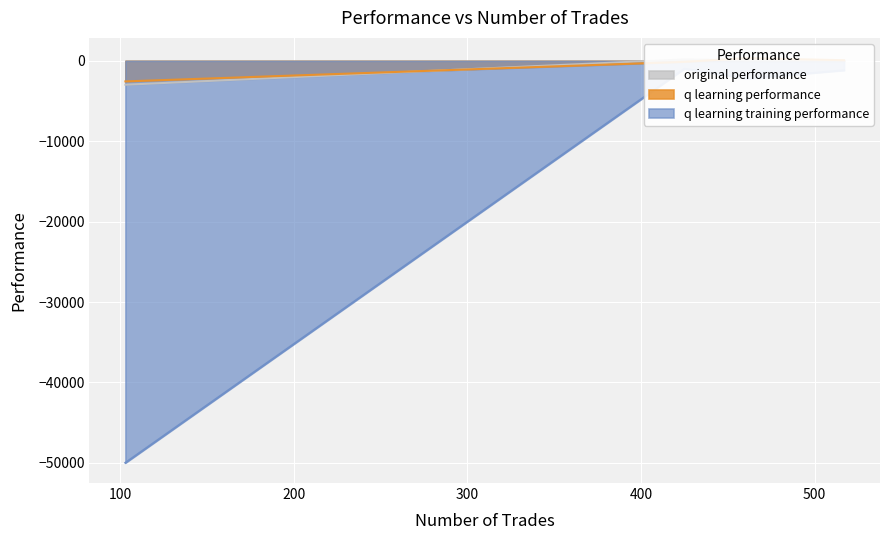

Between 517 and 461, which series saw the biggest shift?

q learning training performance